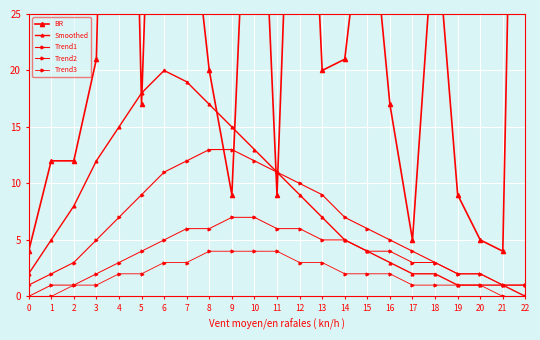

How many values in the Trend3 series exceed 2?

8